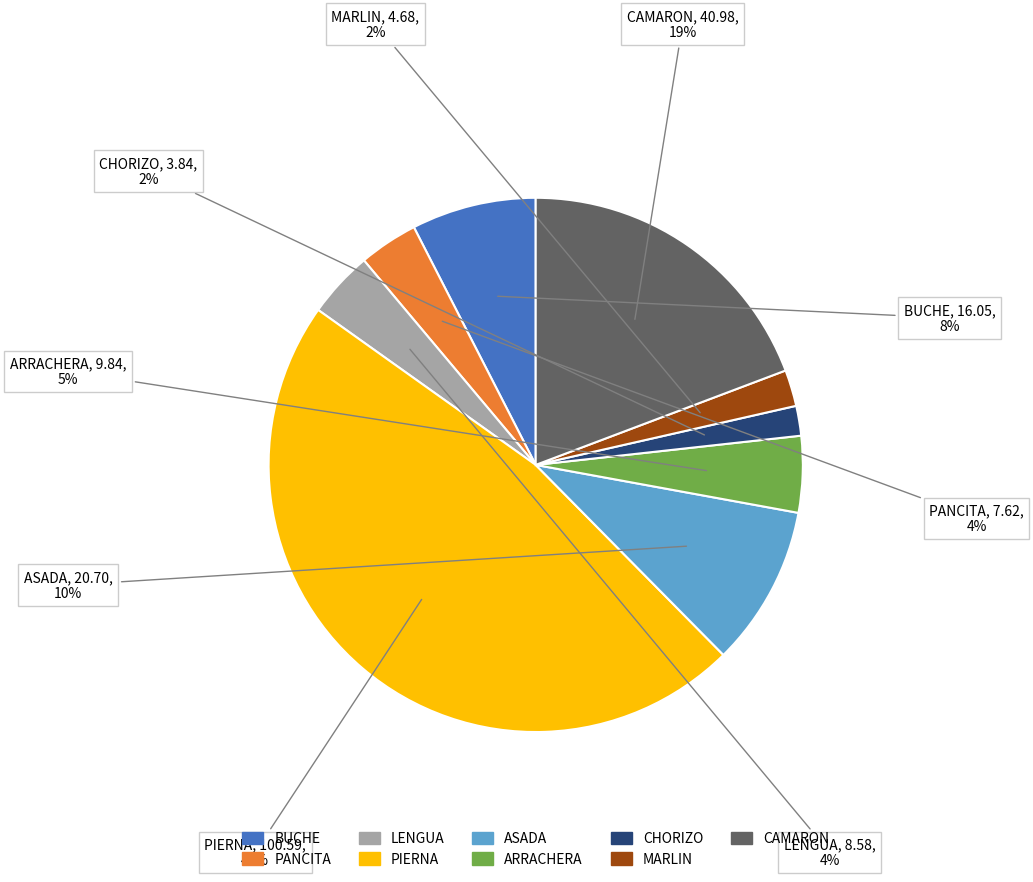

Which slice is the largest?

PIERNA